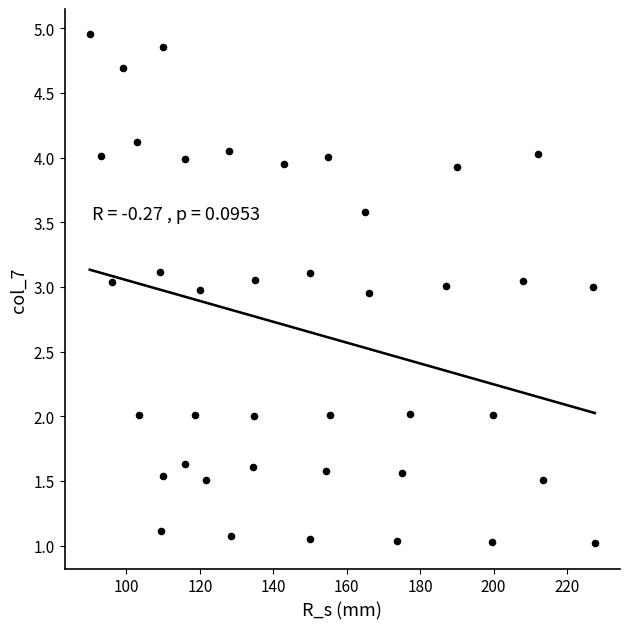

What is the range of X values (max minus min)?

137.6